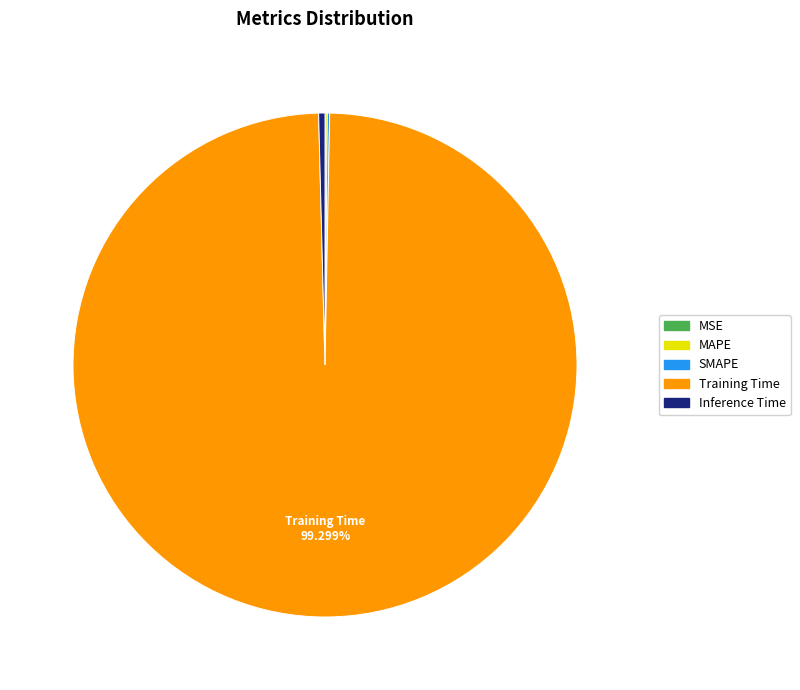

Which slice is the largest?

Training Time